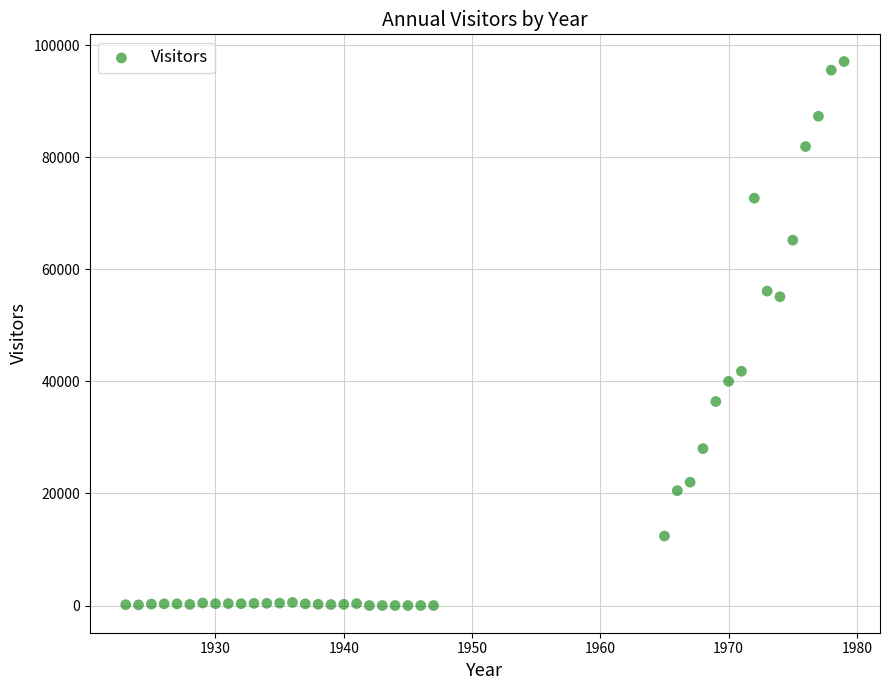

What is the range of Y values (max minus min)?

97066